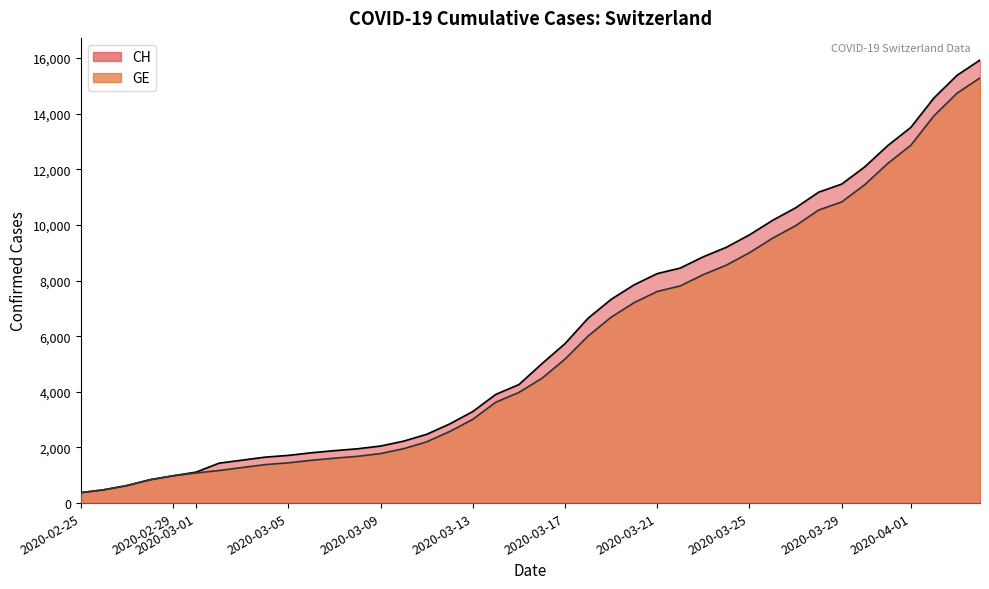

Reading right to left, extract all data points from this chart.

CH: 15926	15375	14561	13505	12852	12086	11467	11175	10613	10162	9642	9196	8855	8449	8249	7847	7323	6644	5731	5012	4259	3908	3291	2845	2472	2226	2051	1952	1885	1809	1715	1652	1544	1436	1113	981	840	630	479	375
GE: 15284	14733	13919	12863	12210	11444	10825	10533	9971	9520	9000	8554	8213	7807	7607	7205	6681	6002	5174	4485	3978	3627	3010	2574	2201	1955	1780	1681	1614	1538	1447	1384	1278	1171	1083	981	840	630	479	375